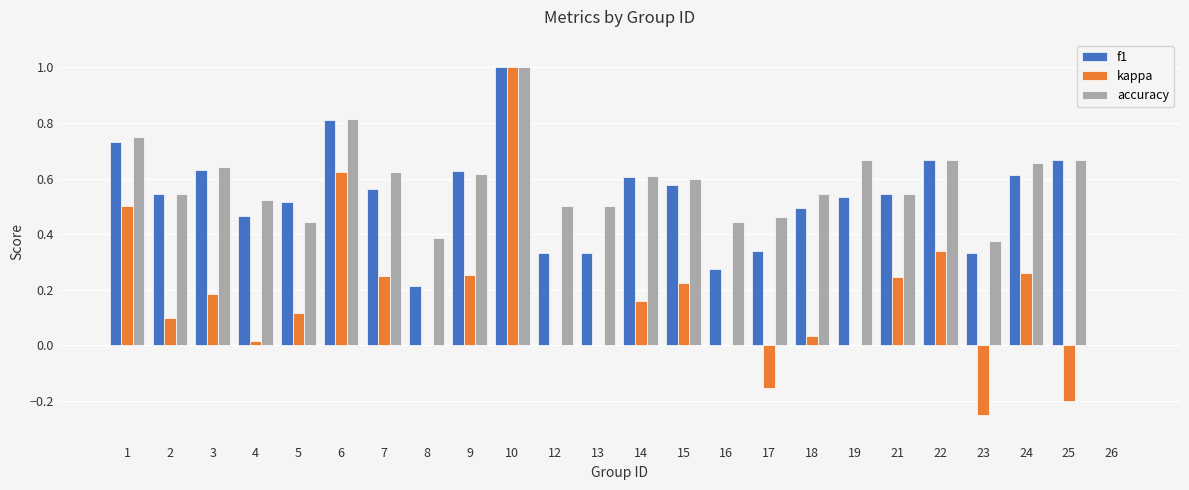

Count the accuracy values in the range 0 to 1.

24